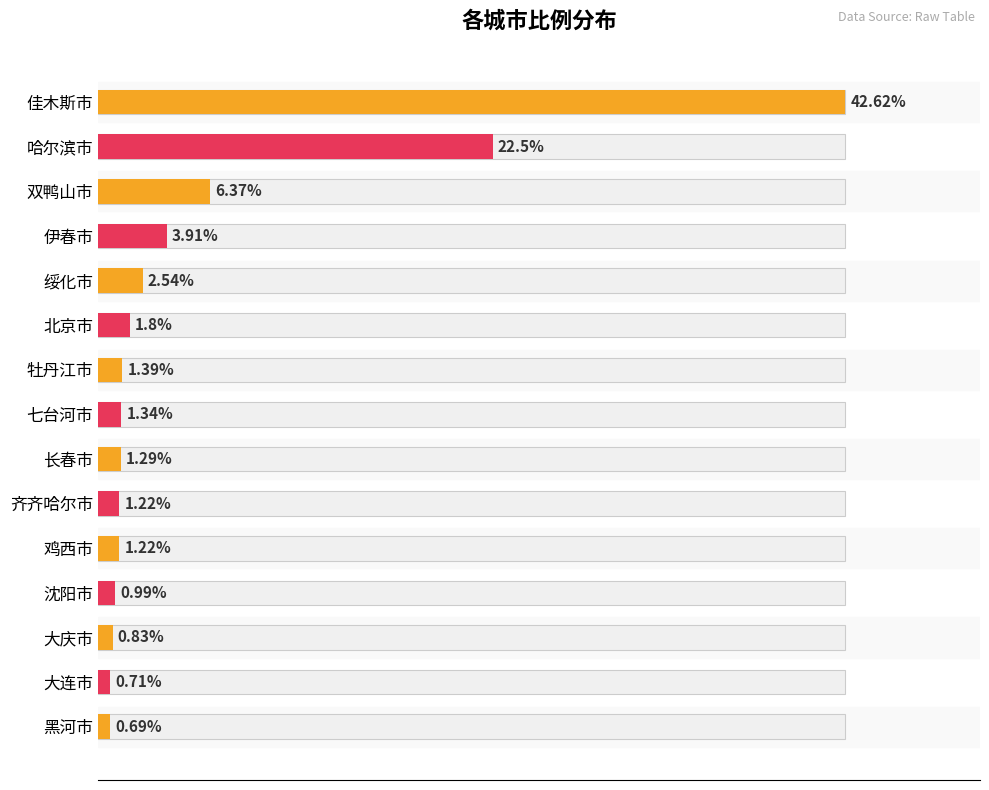

How many bars are there in total?

15